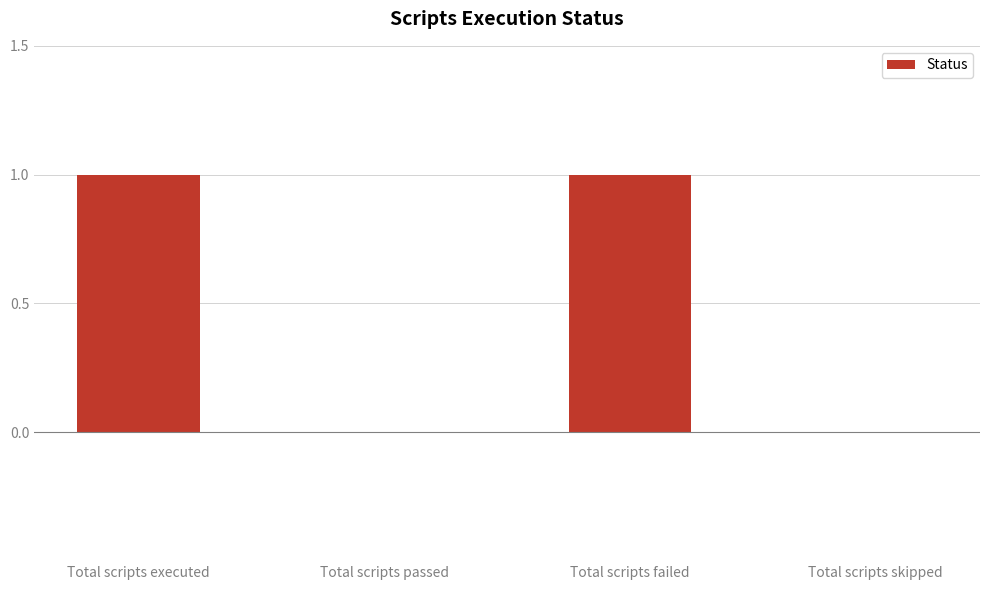

Reading left to right, extract all data points from this chart.

1	0	1	0